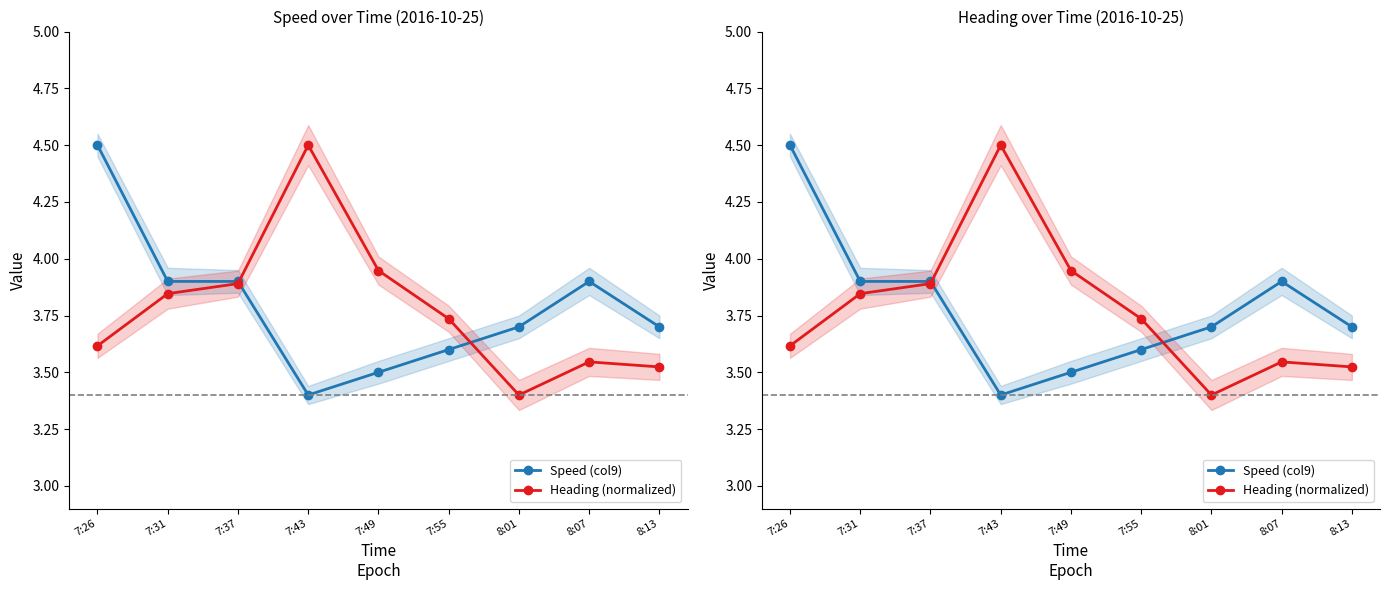

What are all the series names shown in the legend?

Speed (col9), Heading (normalized)